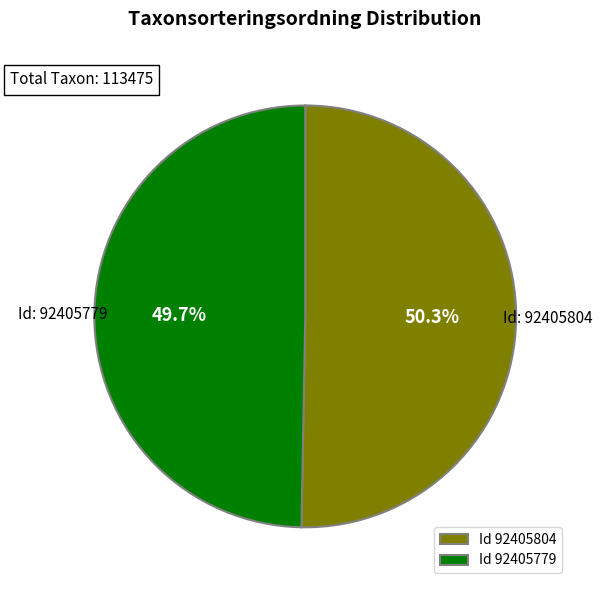

Which category has the smallest portion of the pie?

Id 92405779